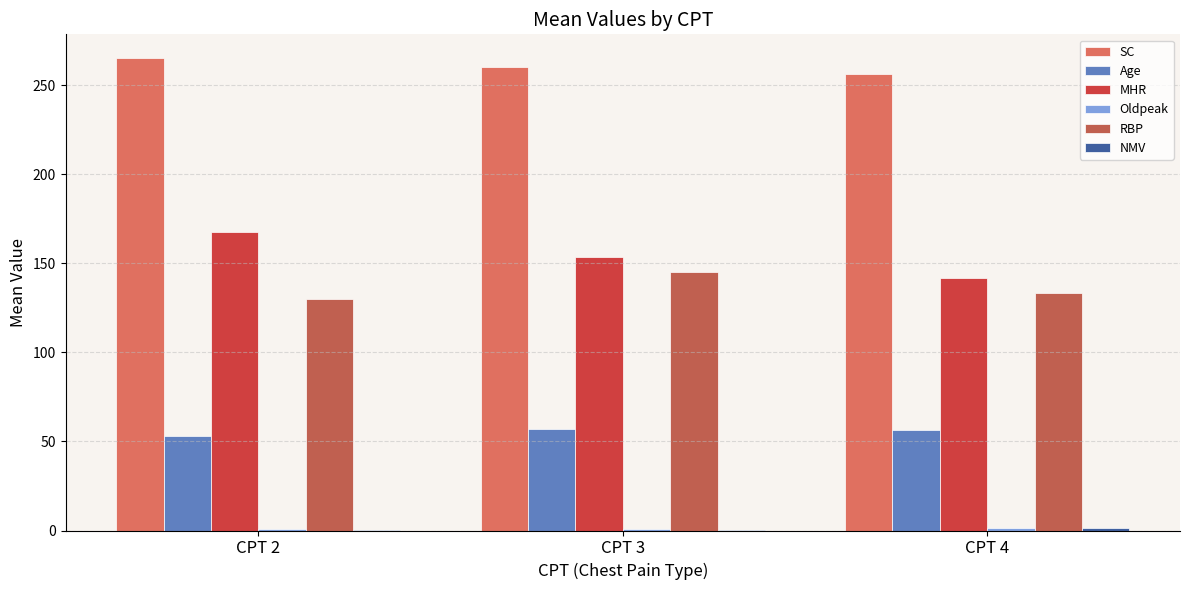

Are the bars grouped side by side (vs. stacked)?

Yes